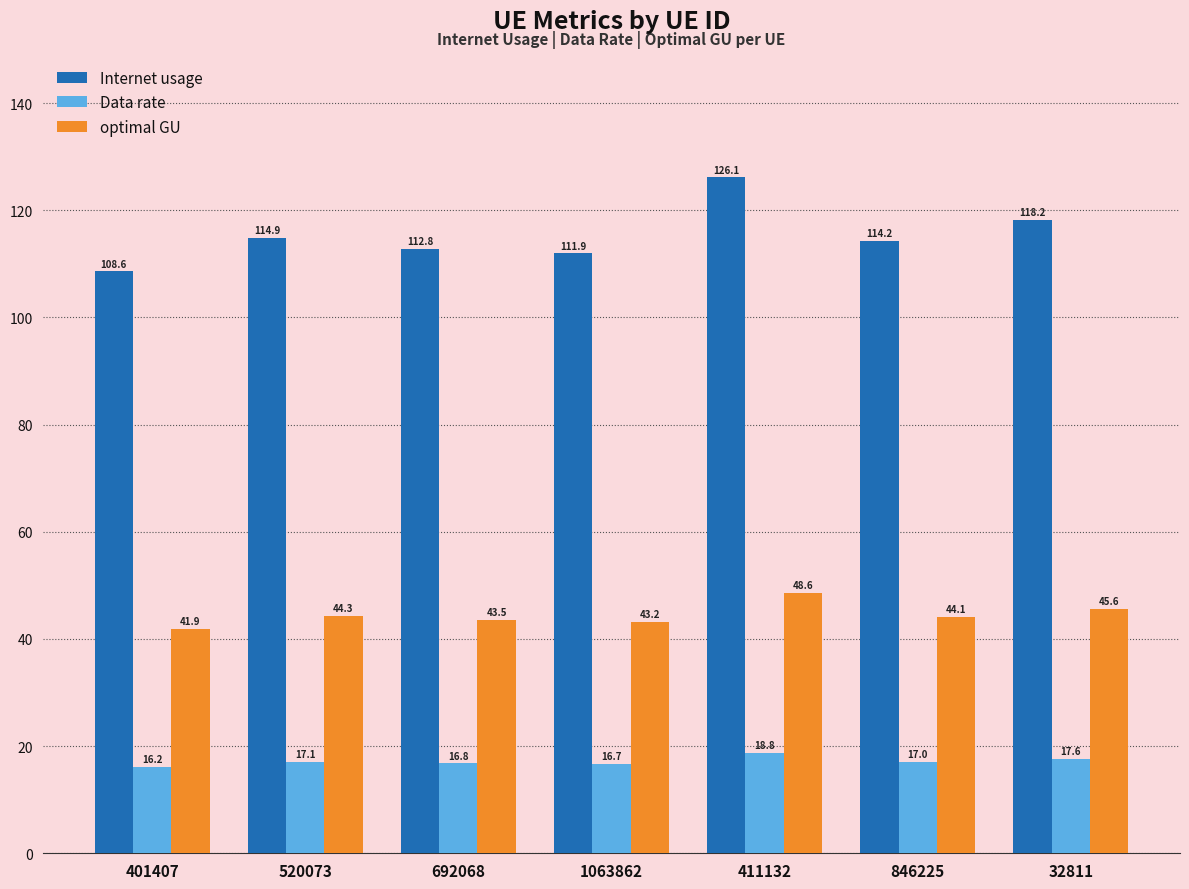

What is the difference between the maximum and minimum values in the optimal GU series?

6.8